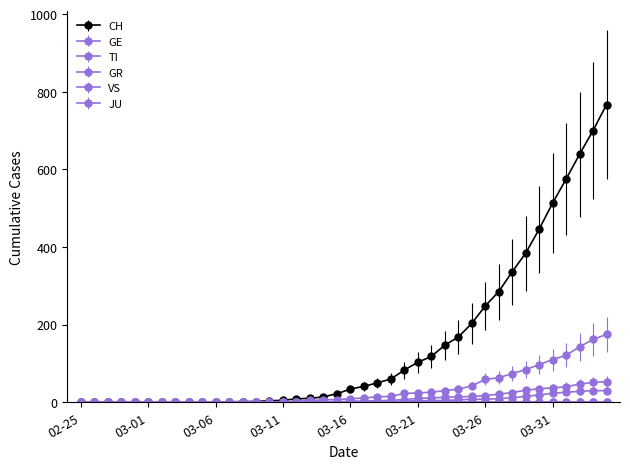

List the labels in order of GE value, smallest first.

2020-02-25, 2020-02-26, 2020-02-27, 2020-02-28, 2020-02-29, 2020-03-01, 2020-03-02, 2020-03-03, 2020-03-04, 2020-03-05, 2020-03-06, 2020-03-07, 2020-03-08, 2020-03-09, 2020-03-10, 2020-03-11, 2020-03-12, 2020-03-13, 2020-03-14, 2020-03-15, 2020-03-16, 2020-03-17, 2020-03-18, 2020-03-19, 2020-03-20, 2020-03-21, 2020-03-22, 2020-03-23, 2020-03-24, 2020-03-25, 2020-03-26, 2020-03-27, 2020-03-28, 2020-03-29, 2020-03-30, 2020-03-31, 2020-04-01, 2020-04-02, 2020-04-03, 2020-04-04